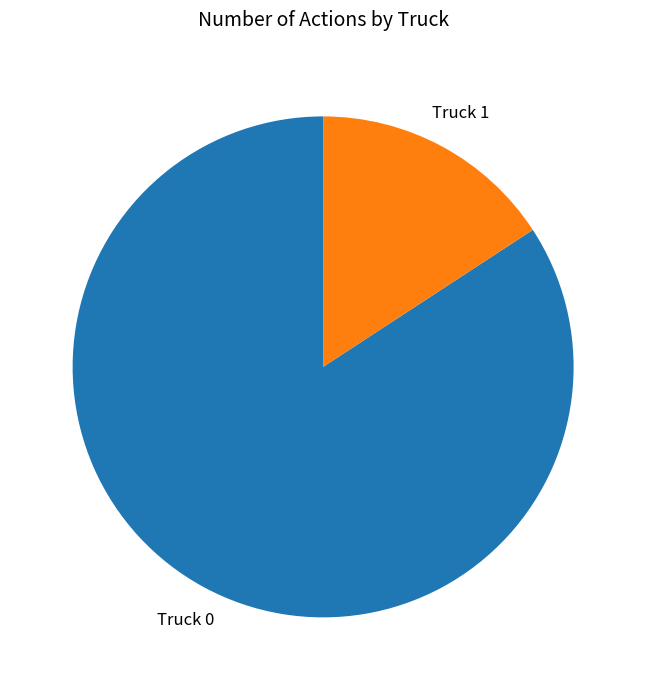

Rank the categories by value from lowest to highest.

Truck 1, Truck 0